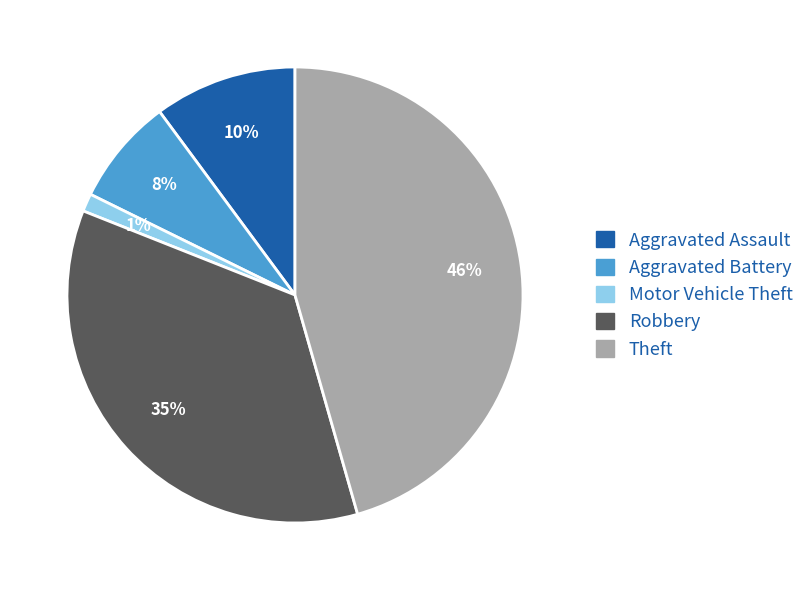

Is Motor Vehicle Theft the majority of the pie?

No